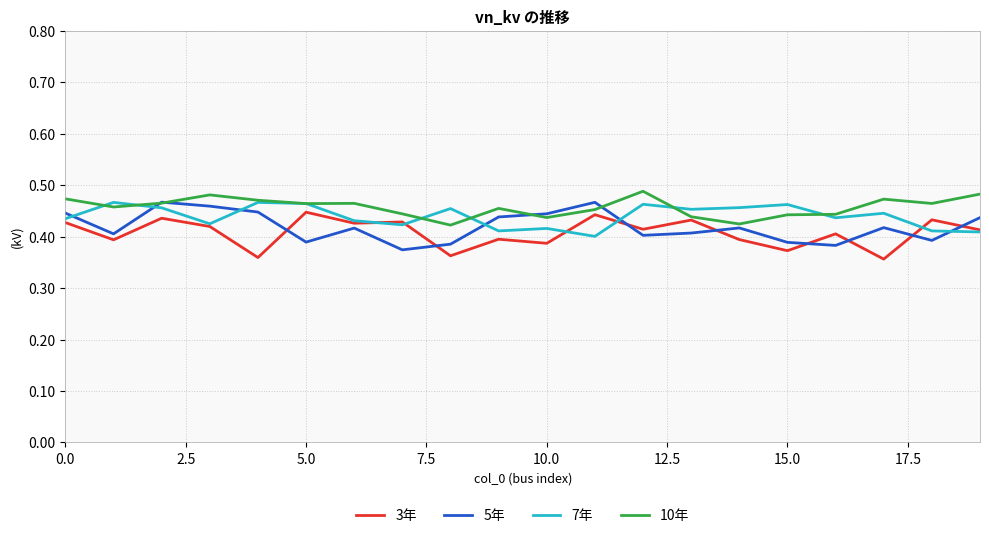

Reading left to right, list all the values displayed in this chart.

3年: 0.4	0.4	0.4	0.4	0.4	0.4	0.4	0.4	0.4	0.4	0.4	0.4	0.4	0.4	0.4	0.4	0.4	0.4	0.4	0.4
5年: 0.4	0.4	0.5	0.5	0.4	0.4	0.4	0.4	0.4	0.4	0.4	0.5	0.4	0.4	0.4	0.4	0.4	0.4	0.4	0.4
7年: 0.4	0.5	0.5	0.4	0.5	0.5	0.4	0.4	0.5	0.4	0.4	0.4	0.5	0.5	0.5	0.5	0.4	0.4	0.4	0.4
10年: 0.5	0.5	0.5	0.5	0.5	0.5	0.5	0.4	0.4	0.5	0.4	0.5	0.5	0.4	0.4	0.4	0.4	0.5	0.5	0.5